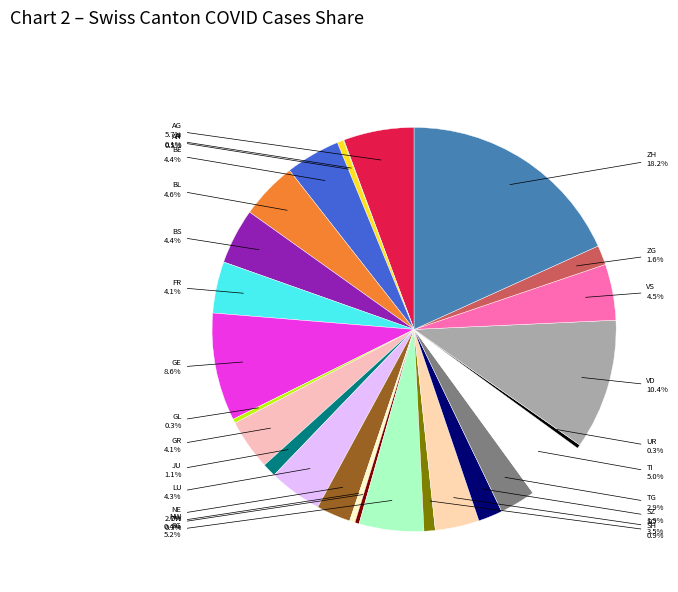

Which category has the biggest portion of the pie?

ZH